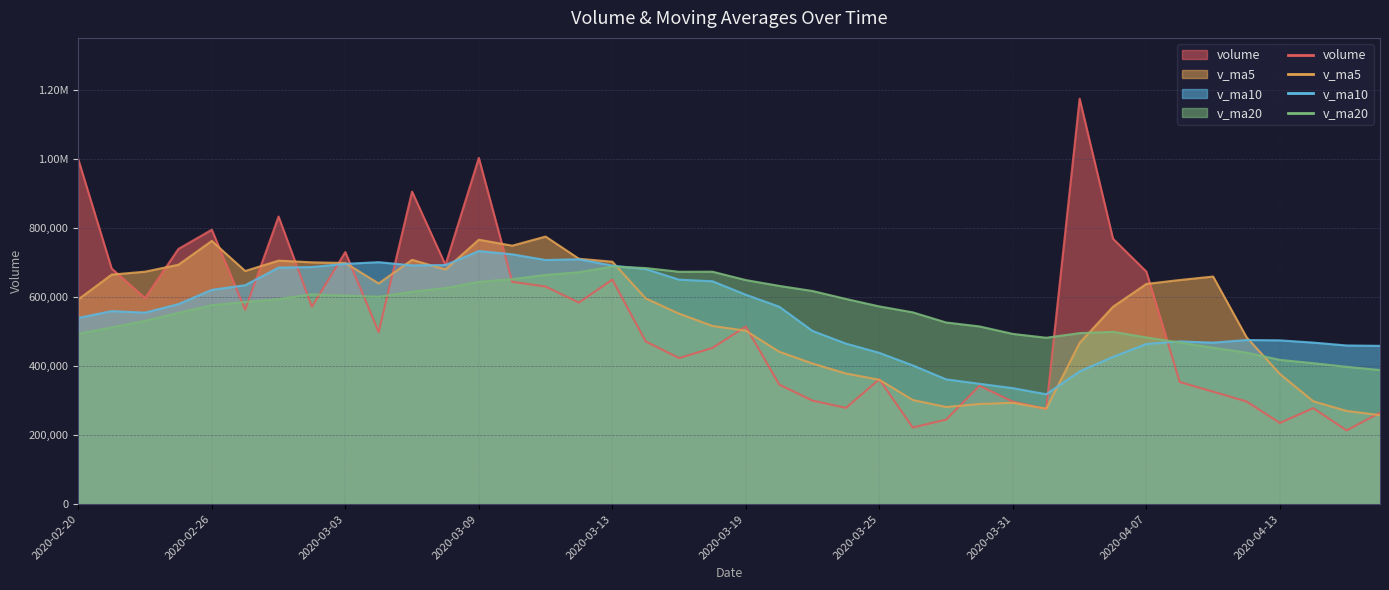

Which series changed the most between 2020-03-23 and 2020-03-31?

v_ma10